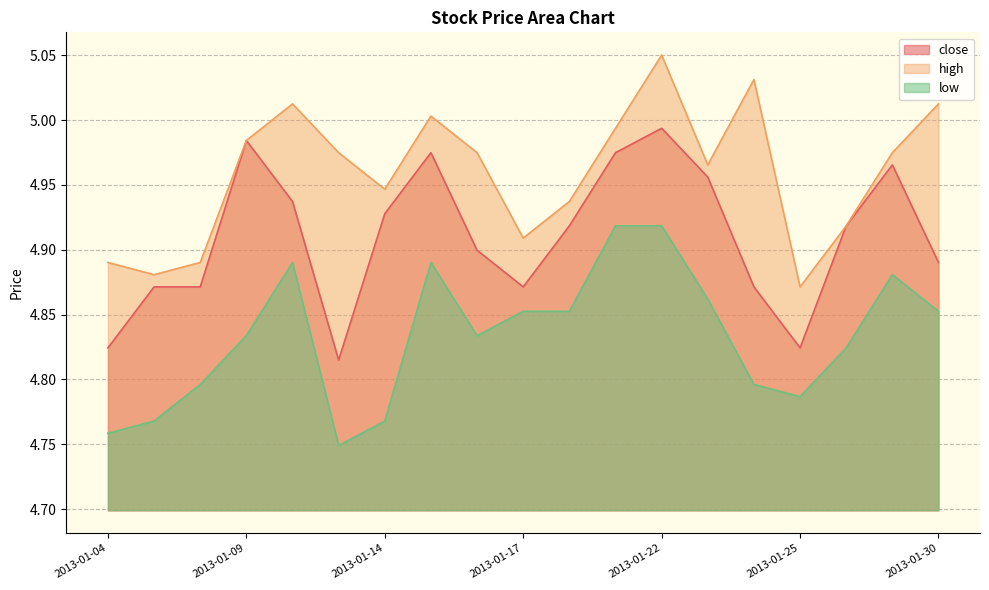

Which category has the highest value in the low series?

2013-01-21